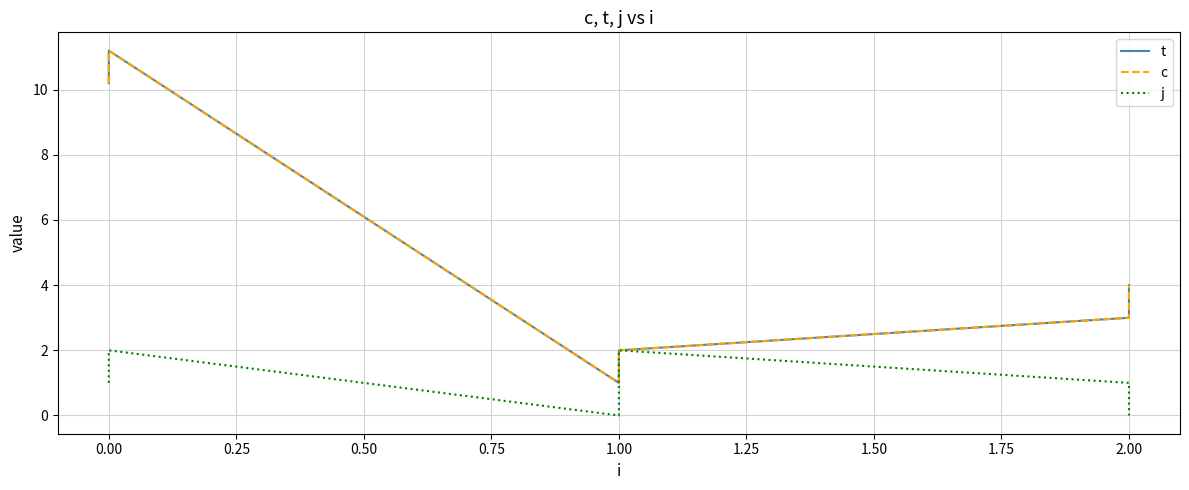

True or false: t has more than 1 interior local peaks.

False